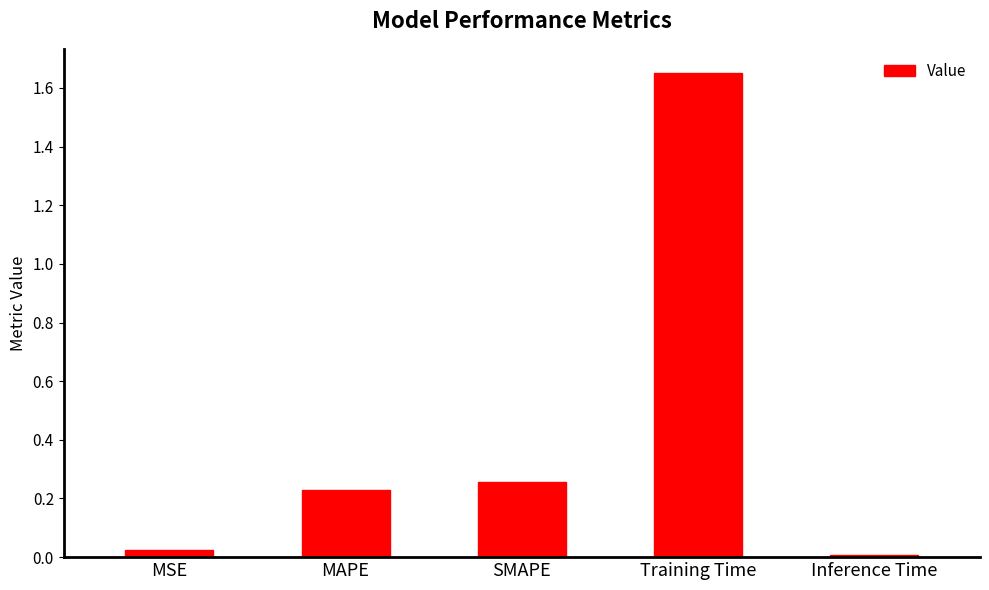

The chart shows a value of 2.2 at Training Time. True or false?

False